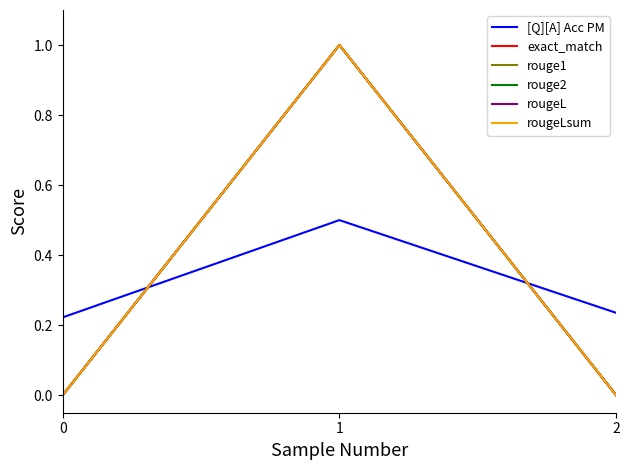

Does the chart display data point markers on the line(s)?

No